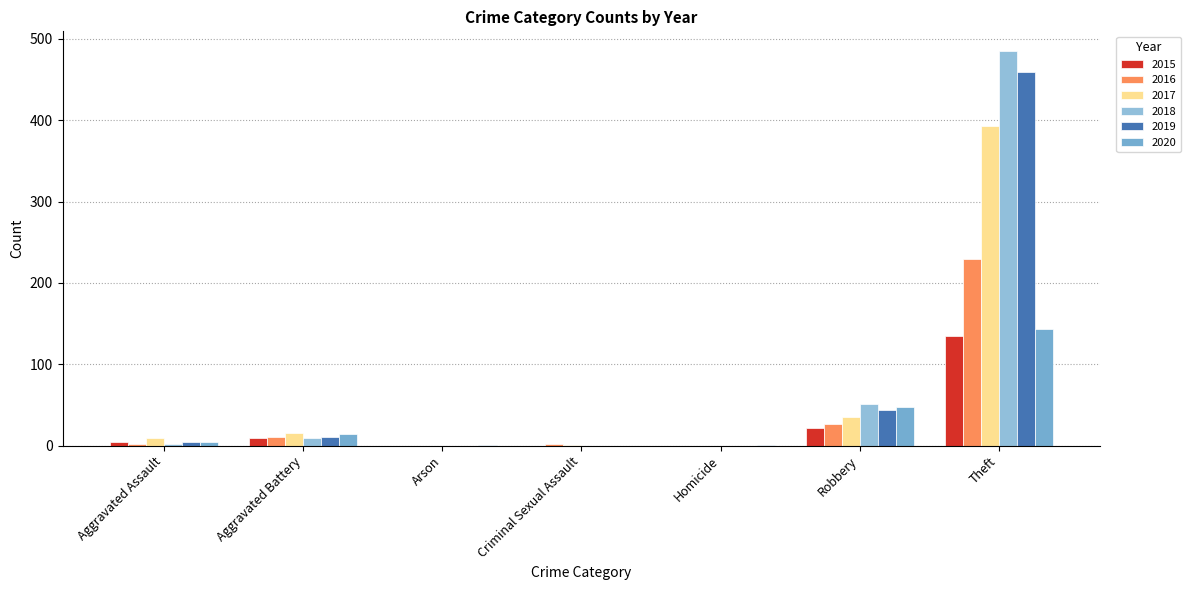

Where is 2018 nearest to the value 242?

Robbery